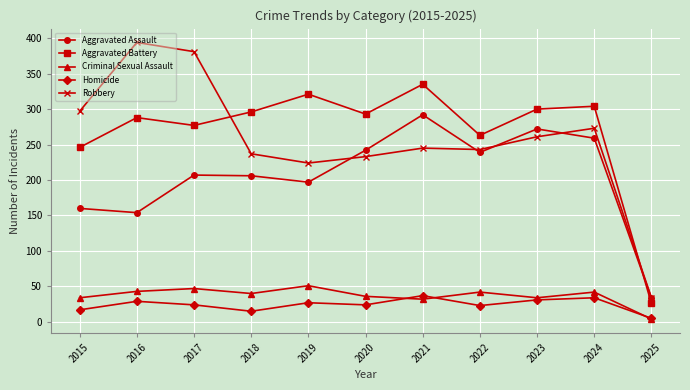

The value of Aggravated Battery at 2022 is 58. True or false?

False